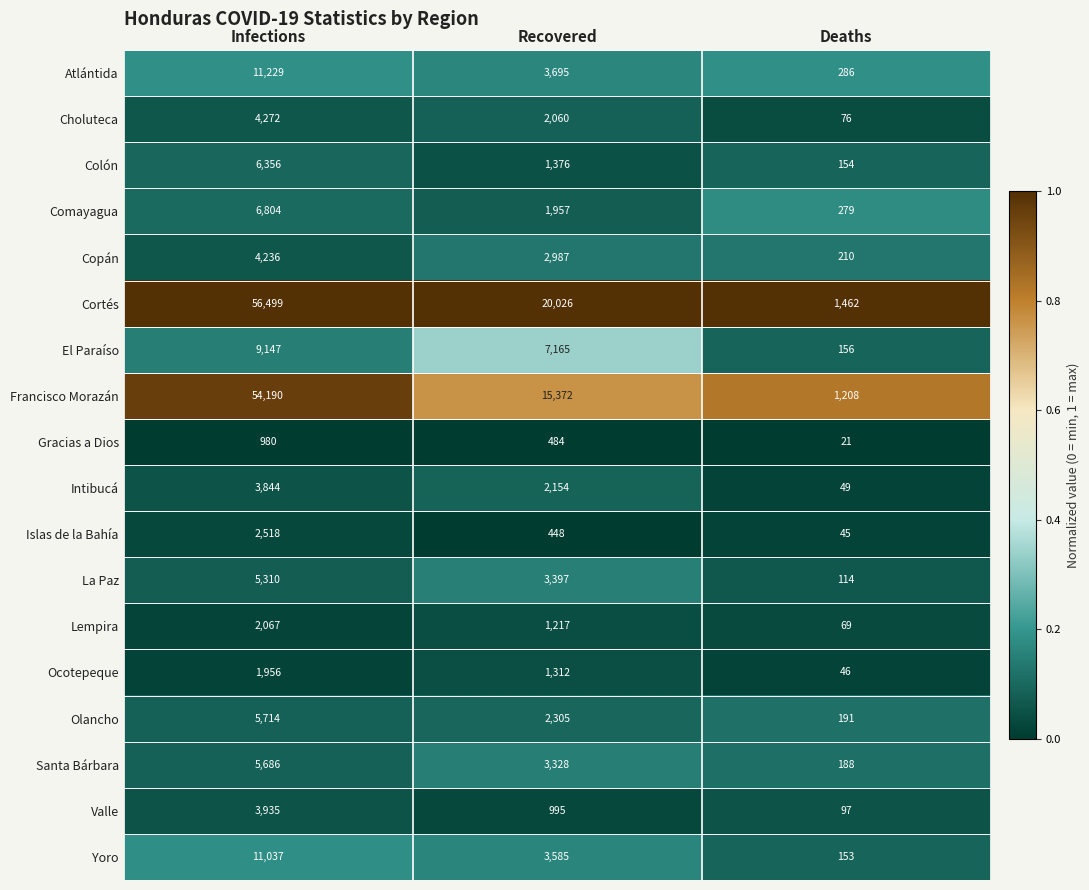

Is it true that Yoro equals 11037 at Infections?

True